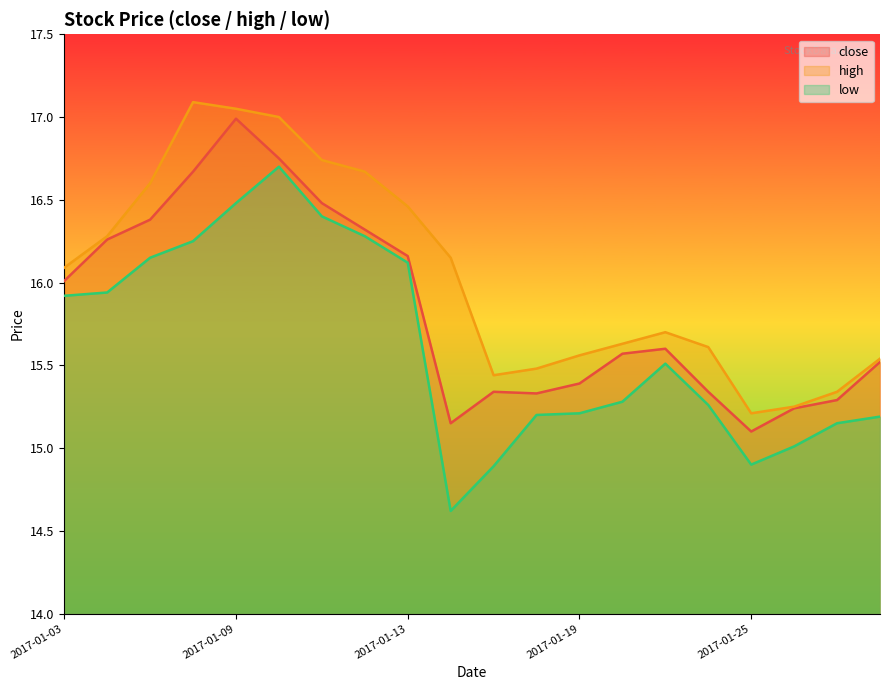

Count the number of categories in the chart.

20